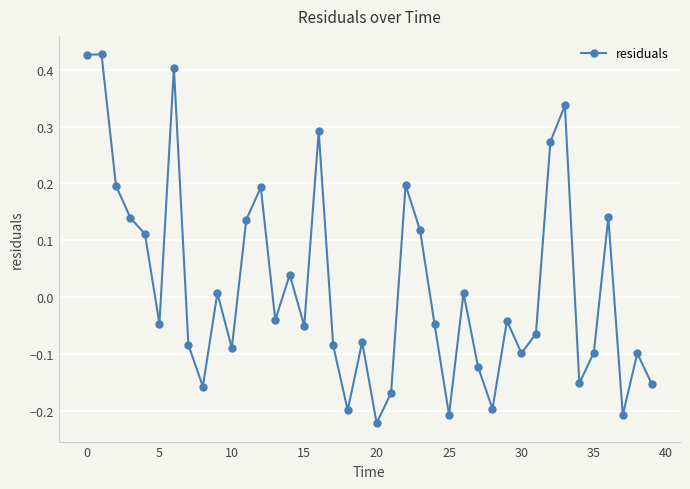

What is the sum of all values?

0.7